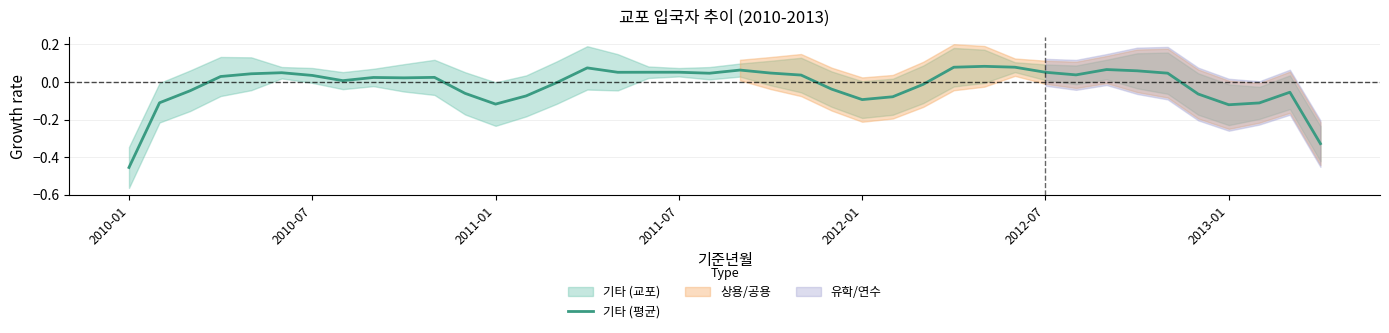

What is the value of the 19th point from the left?

0.1